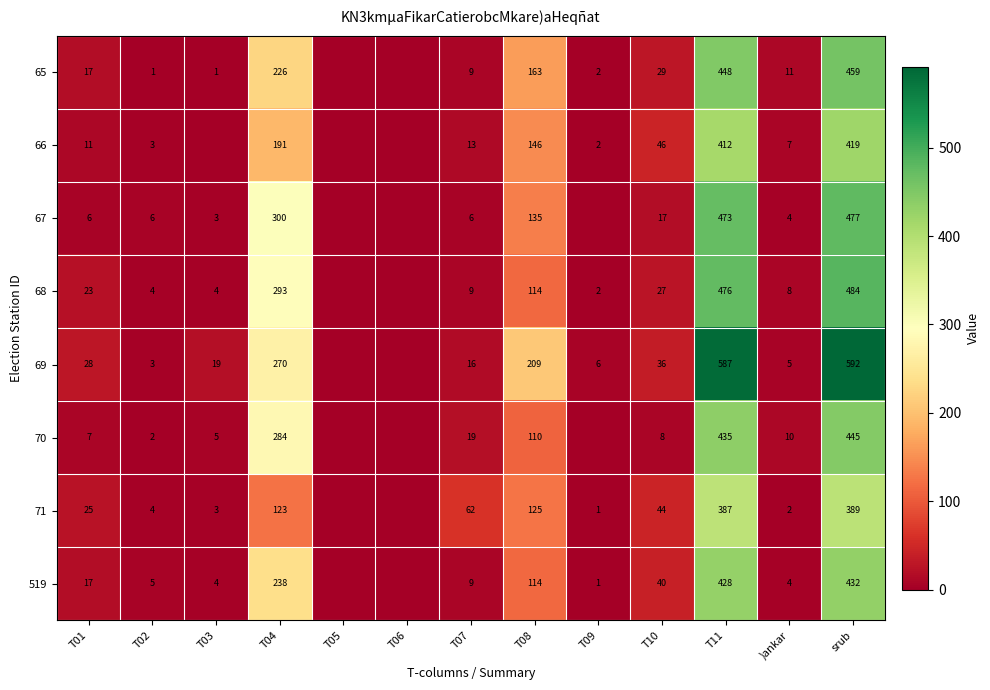

The value of 68 at T09 is 2. True or false?

True